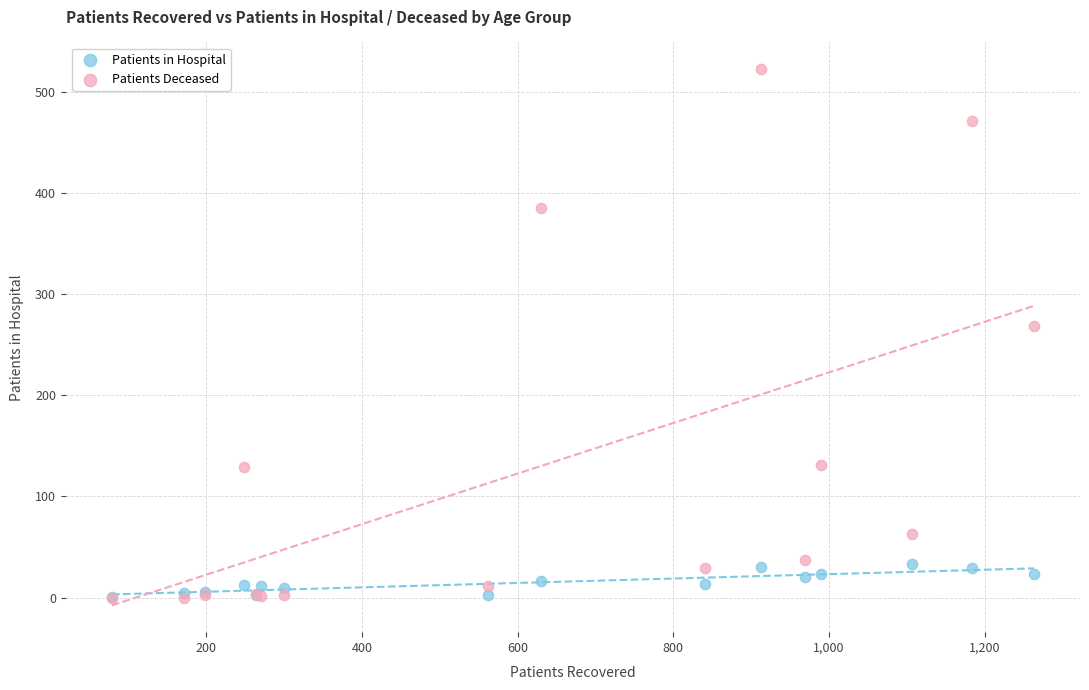

Across all series, what Y value is closest to 261?

268